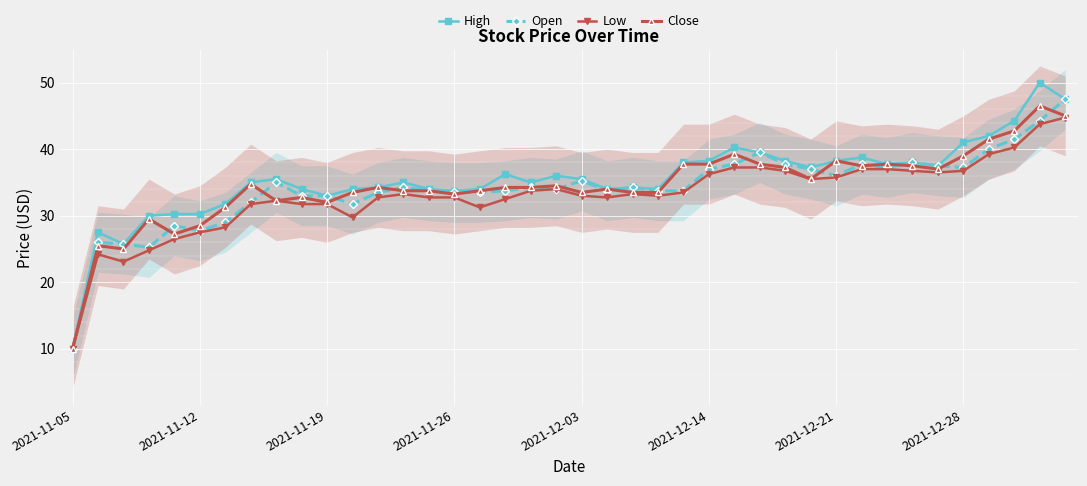

Reading left to right, transcribe all the data shown in this chart.

High: 10.0	27.5	25.8	30.0	30.2	30.2	31.8	35.0	35.5	34.0	33.0	34.0	34.2	35.0	34.0	33.8	34.0	36.2	35.0	36.0	35.5	34.0	34.2	34.0	38.0	38.2	40.2	39.5	38.2	37.2	38.2	38.8	37.8	38.0	37.5	41.0	42.0	44.2	50.0	47.5
Open: 10.0	26.0	25.8	25.2	28.5	27.8	29.0	32.0	35.0	33.0	33.0	31.8	33.5	34.2	33.8	33.5	33.5	33.8	34.2	34.0	35.2	33.8	34.2	33.8	33.8	37.0	37.8	39.5	37.8	37.0	36.0	37.8	37.2	38.0	37.5	37.2	40.0	41.5	44.2	47.5
Low: 10.0	24.2	23.1	24.8	26.5	27.5	28.2	31.8	32.2	31.8	31.8	29.8	32.8	33.2	32.8	32.8	31.2	32.5	33.8	34.0	33.0	32.8	33.2	33.0	33.5	36.2	37.2	37.2	36.8	35.5	35.8	37.0	37.0	36.8	36.5	36.8	39.2	40.2	43.8	44.8
Close: 10.0	25.5	25.0	29.5	27.2	28.5	31.2	34.8	32.2	32.8	32.0	33.5	34.2	33.8	33.8	33.2	33.8	34.2	34.2	34.5	33.5	34.0	33.5	33.5	37.8	37.8	39.2	37.8	37.2	35.5	38.2	37.5	37.8	37.5	37.0	39.0	41.5	42.8	46.5	45.0